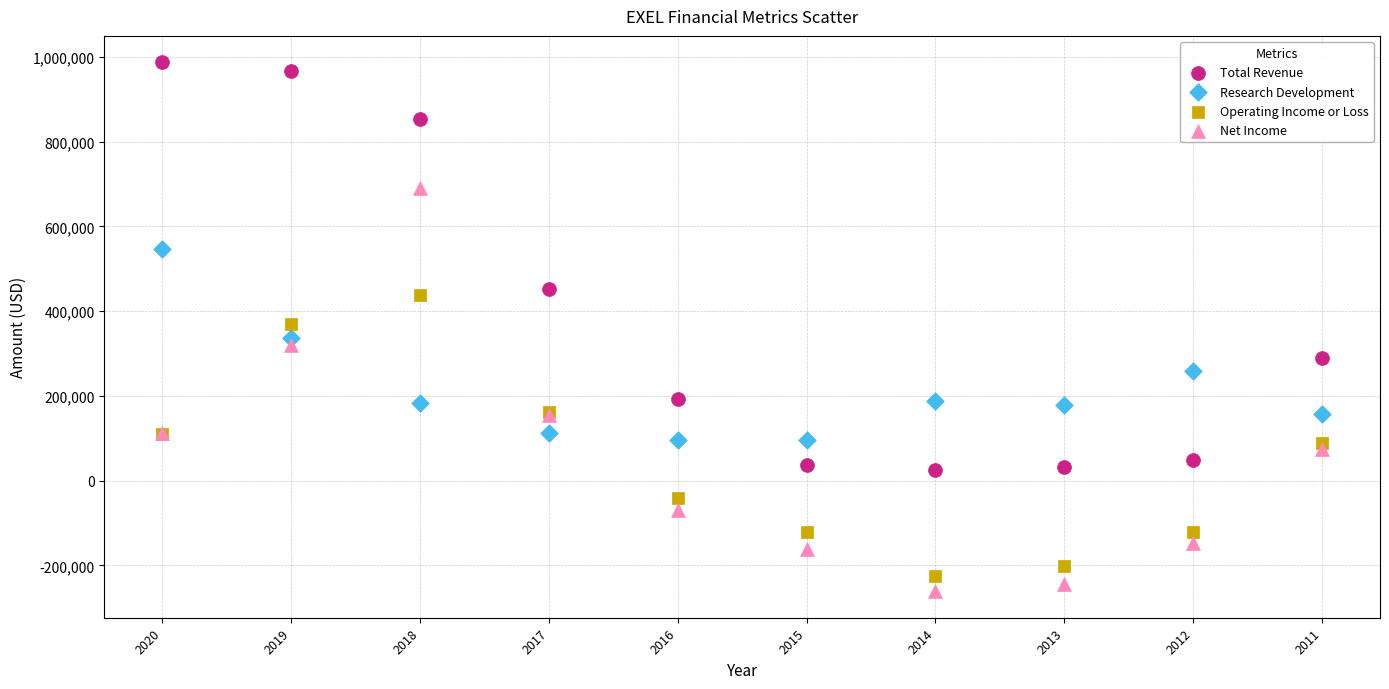

Which series has the largest Y range (max minus min)?

Total Revenue